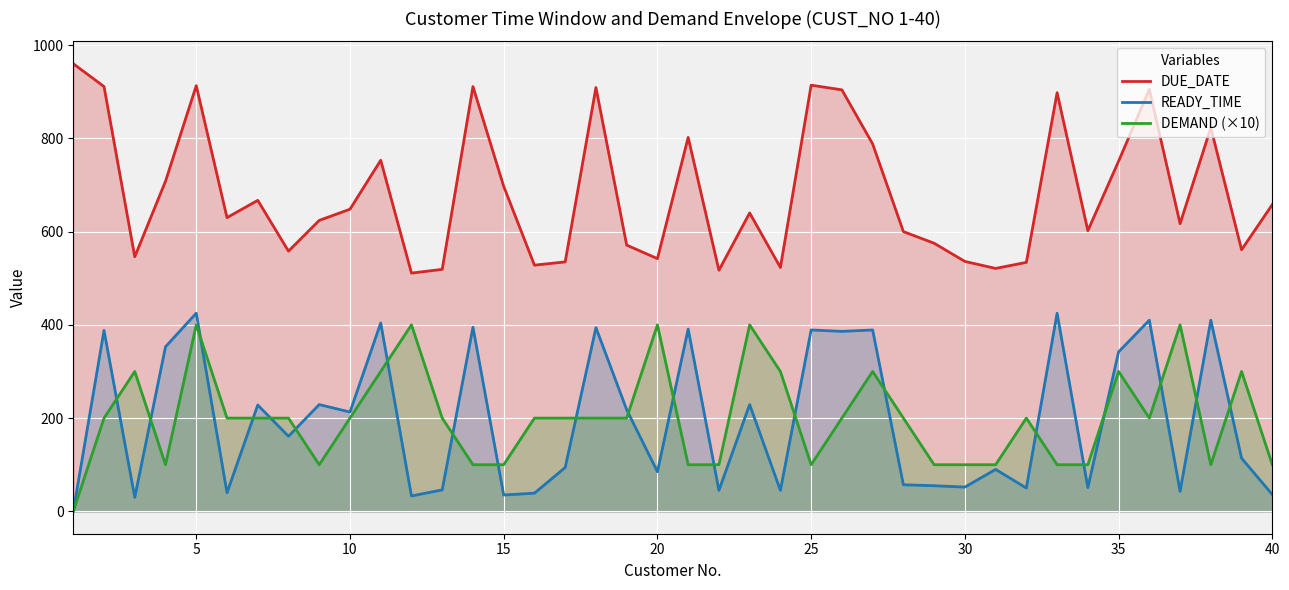

Which series has the widest spread of values?

DUE_DATE